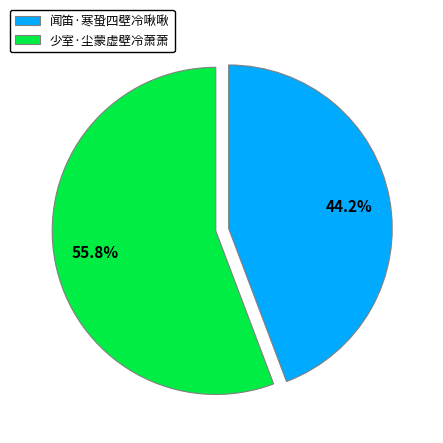

Rank the categories by value from highest to lowest.

少室·尘蒙虚壁冷萧萧, 闻笛·寒蛩四壁冷啾啾